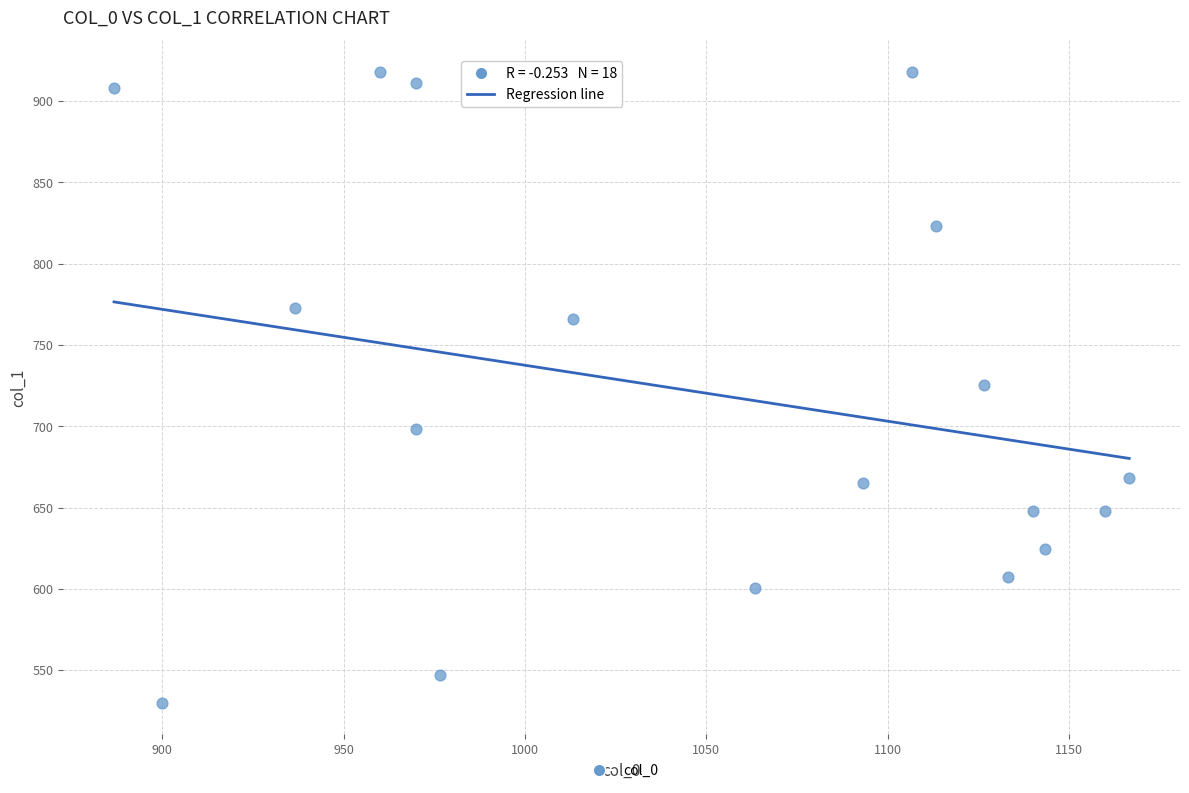

What is the range of X values (max minus min)?

280.0